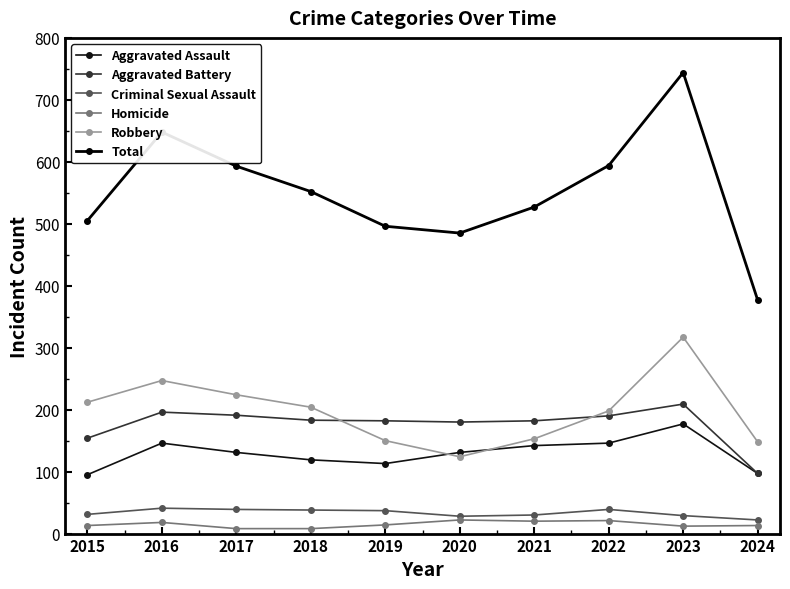

How many series are shown in this chart?

6